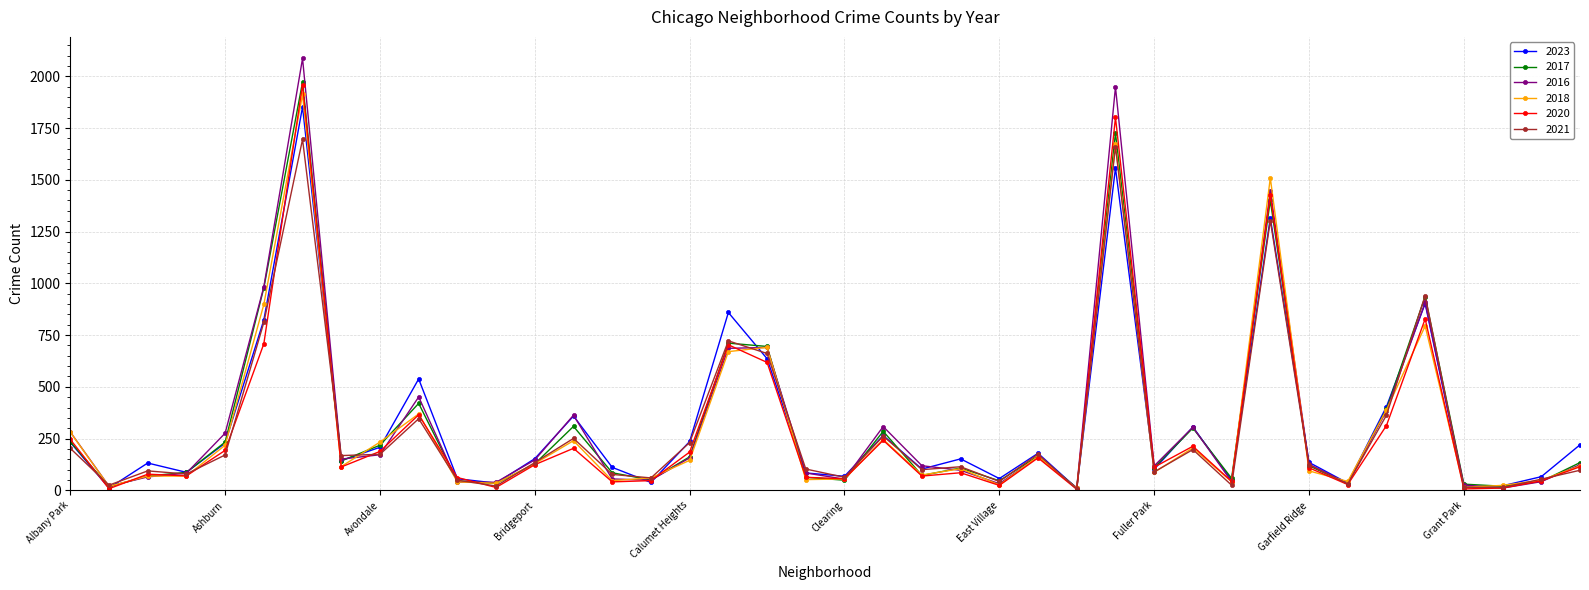

What is the maximum value for 2021?

1695